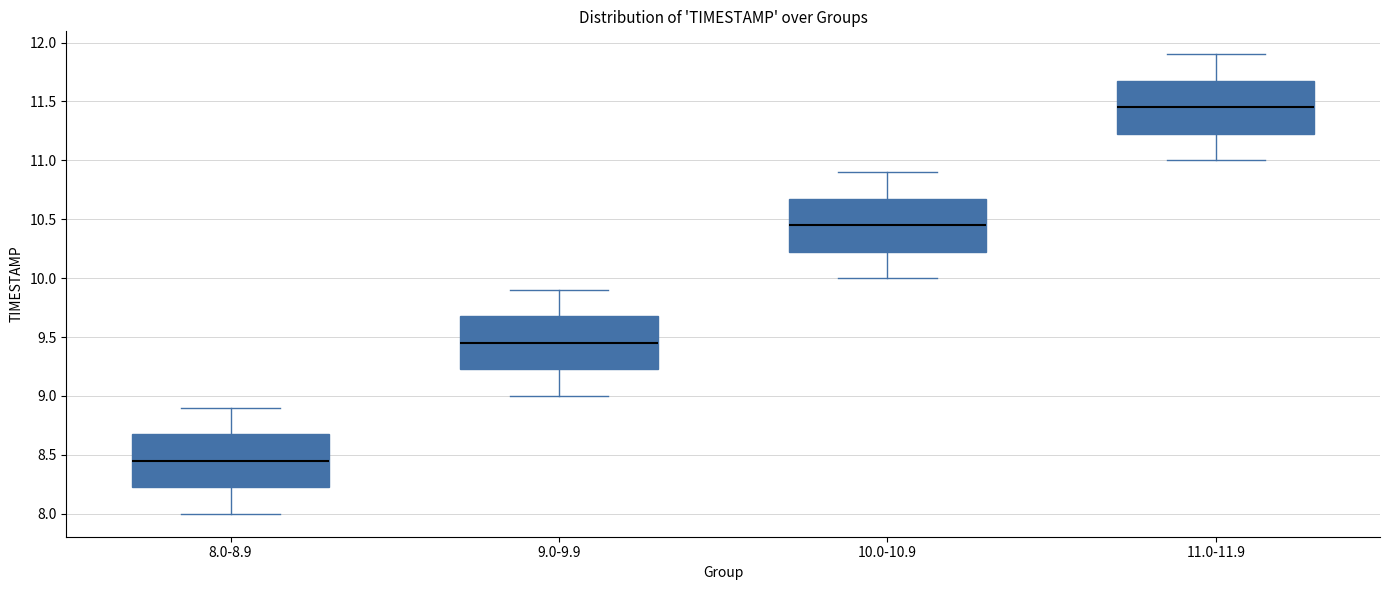

Reading left to right, read every box against the y-axis: the position of its median line, the range the box covers, and the ends of its whiskers. The values are not printed on the chart, so give them approximately, as read against the axis.

8.0-8.9: median 8.45, box 8.25 to 8.70, whiskers 8.00 to 8.90
9.0-9.9: median 9.45, box 9.25 to 9.70, whiskers 9.00 to 9.90
10.0-10.9: median 10.45, box 10.25 to 10.70, whiskers 10.00 to 10.90
11.0-11.9: median 11.45, box 11.25 to 11.70, whiskers 11.00 to 11.90